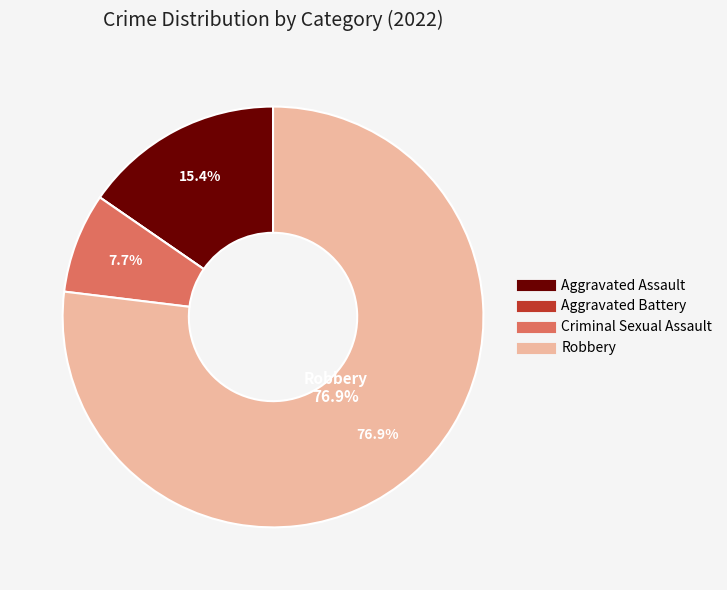

Is the sum of Robbery and Aggravated Assault greater than half?

Yes